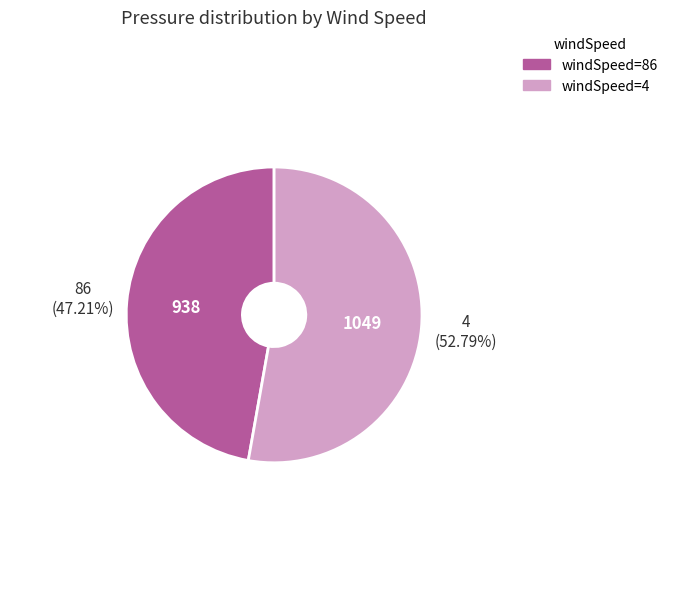

Does any single category account for the majority?

Yes